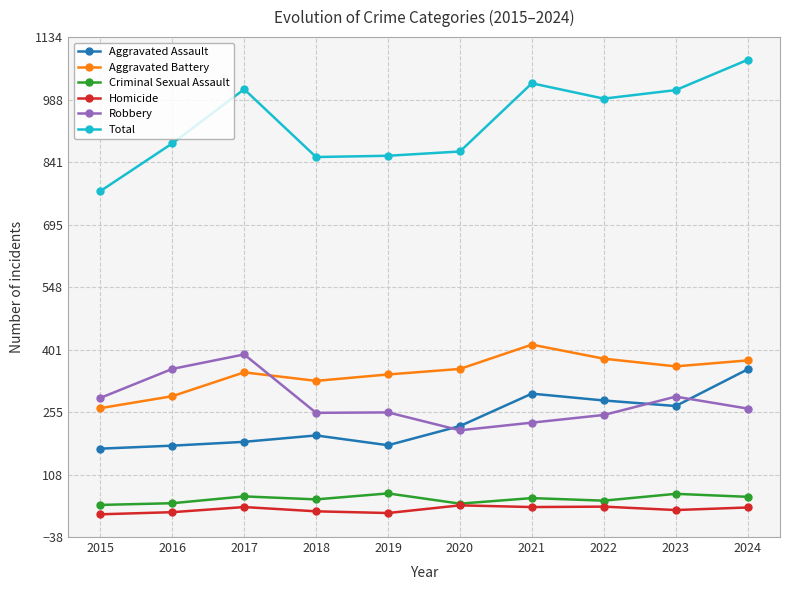

How many series are shown in this chart?

6